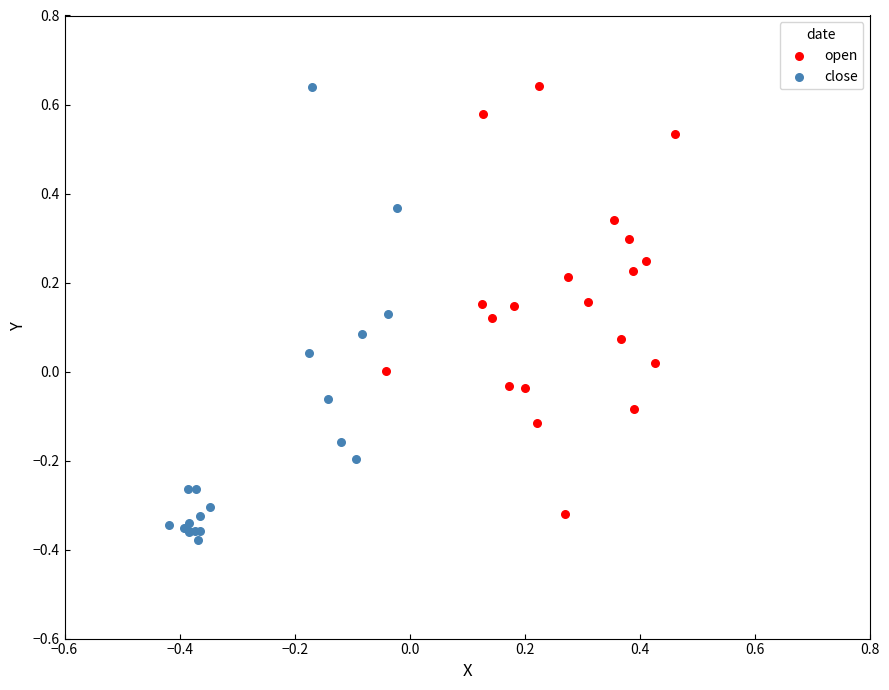

Which series has the widest spread of Y values?

close